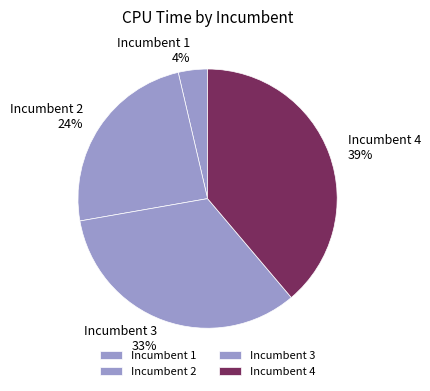

Is there any slice that represents more than half of the pie?

No